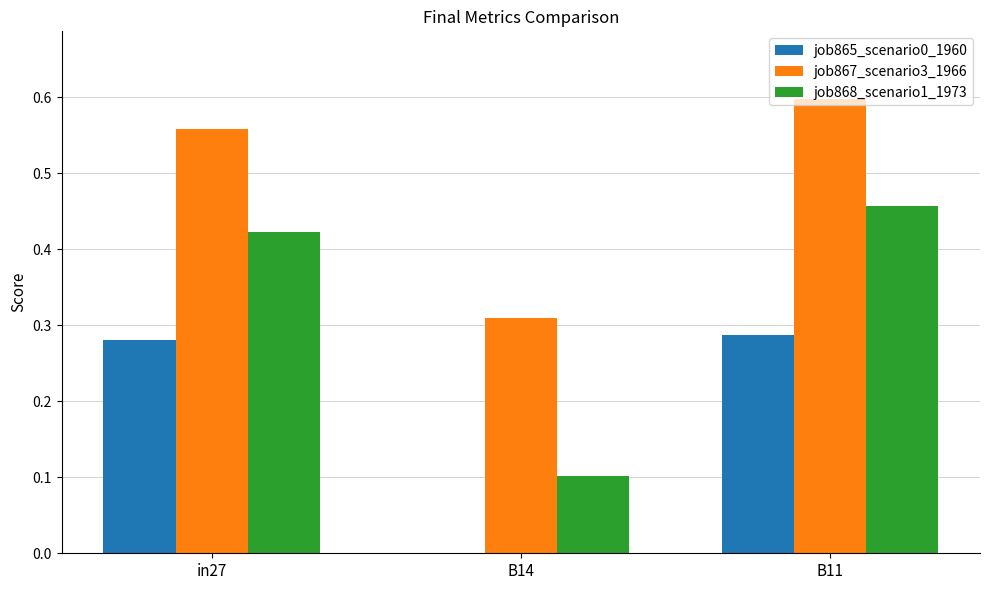

Is it true that job867_scenario3_1966 equals 0.6 at B11?

True